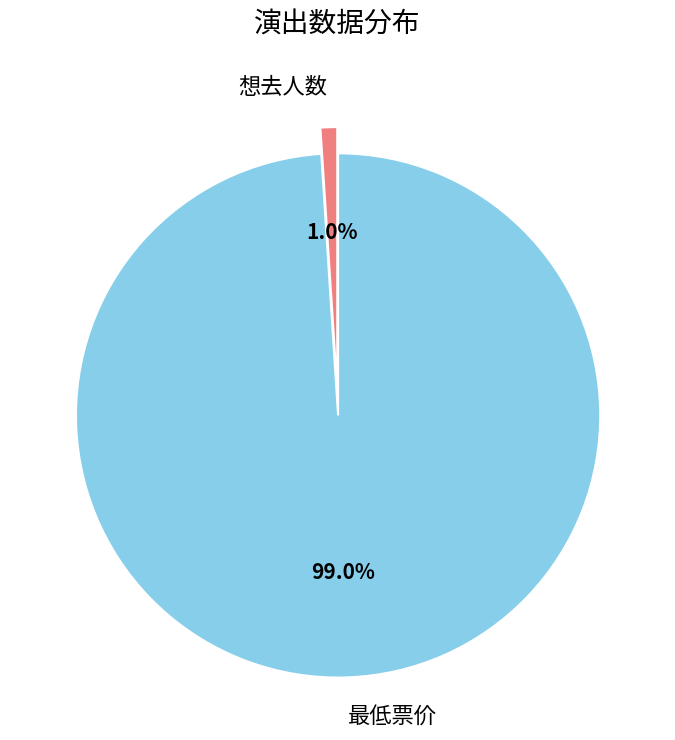

What percentage is the 最低票价 slice, to the nearest percent?

99%